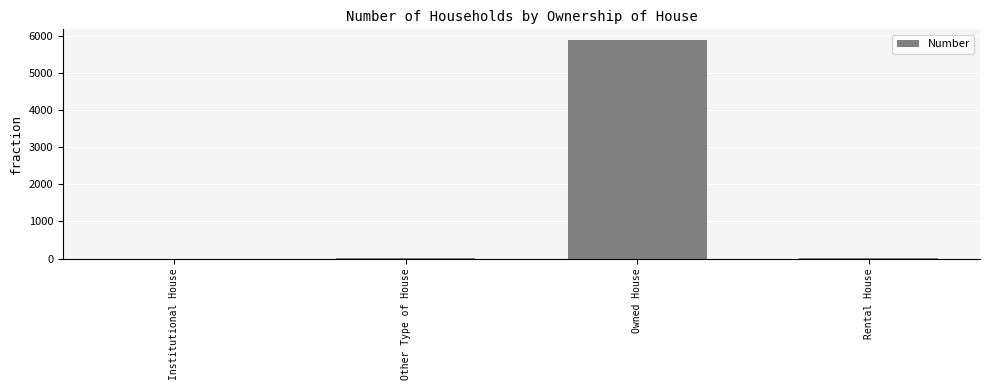

Where does the data first go above 14?

Owned House